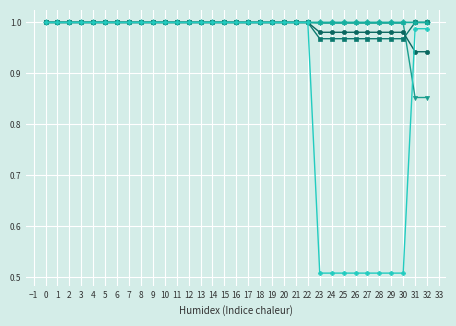

What is the total value across all series at 9?

6.0